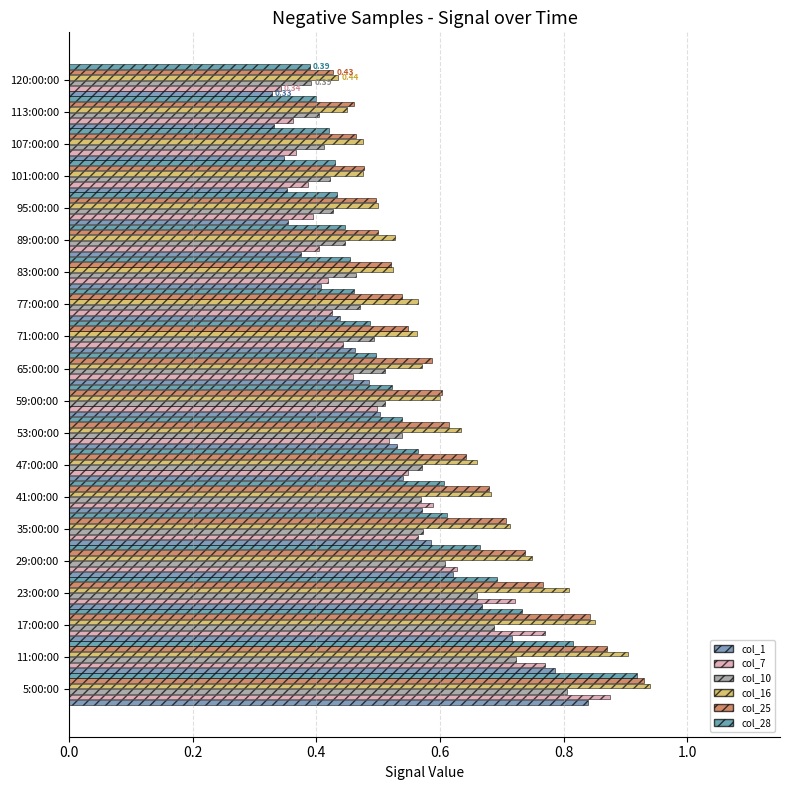

What is the average value of the col_25 series?

0.6